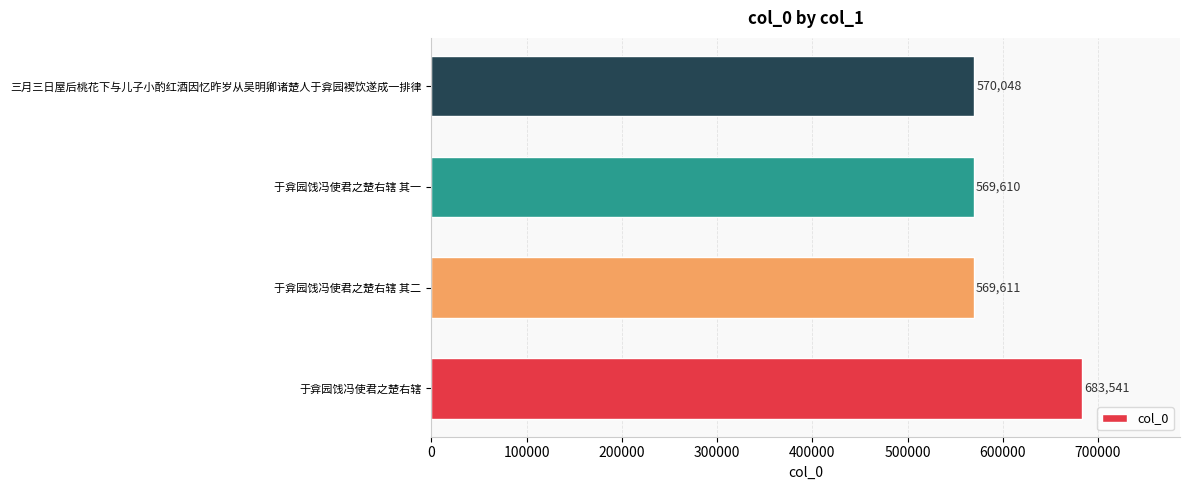

Does the chart contain stacked bars?

No